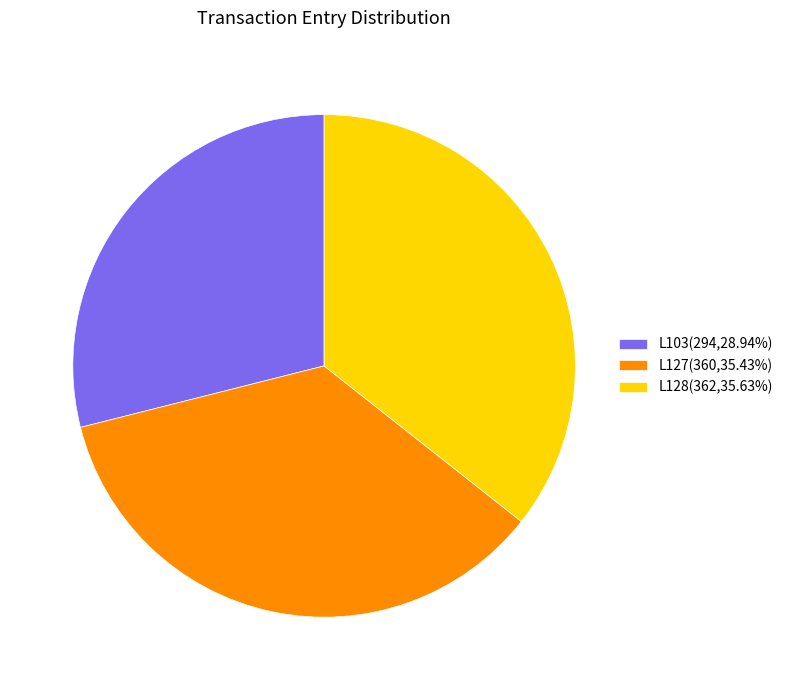

Is there a majority slice in this chart?

No